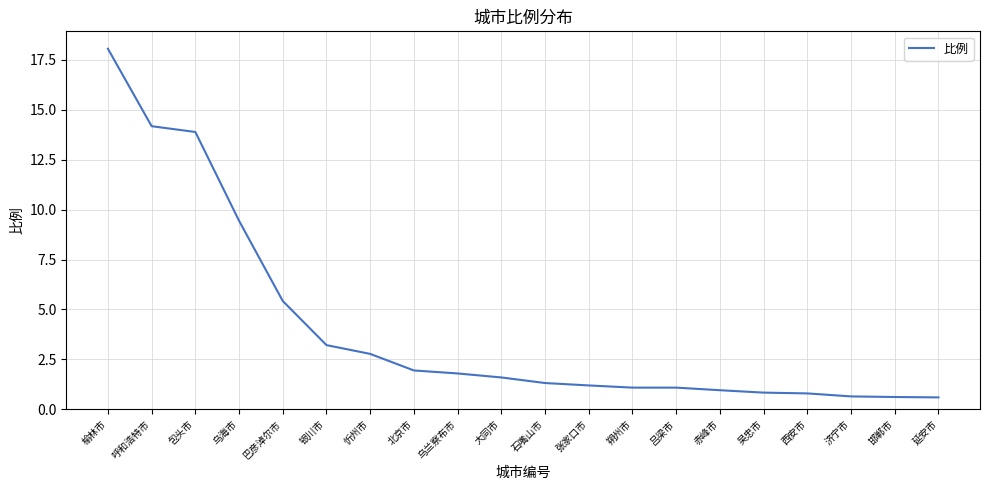

What is the difference between the values at 延安市 and 包头市?

13.3